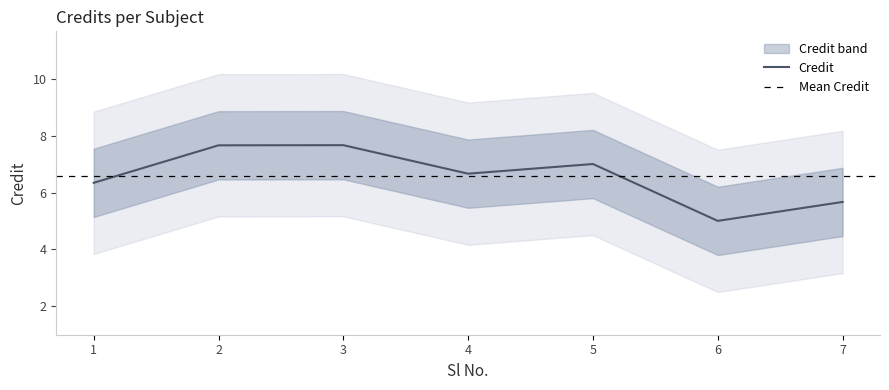

Is it true that Credit equals 7.7 at 2?

True